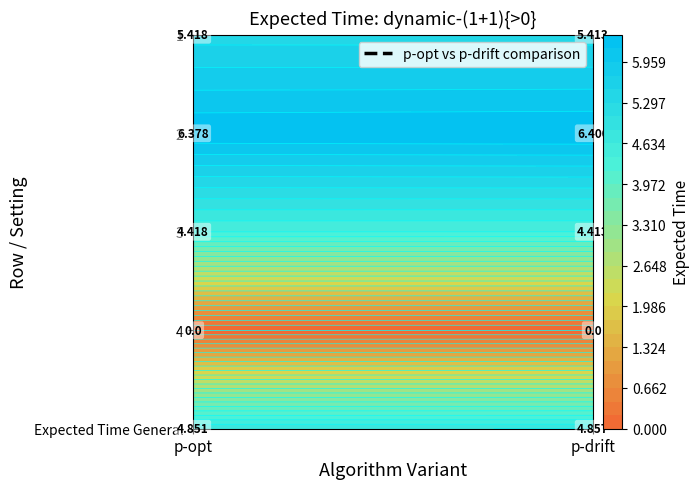

What is the spread (max minus min) of values at 0?

6.4